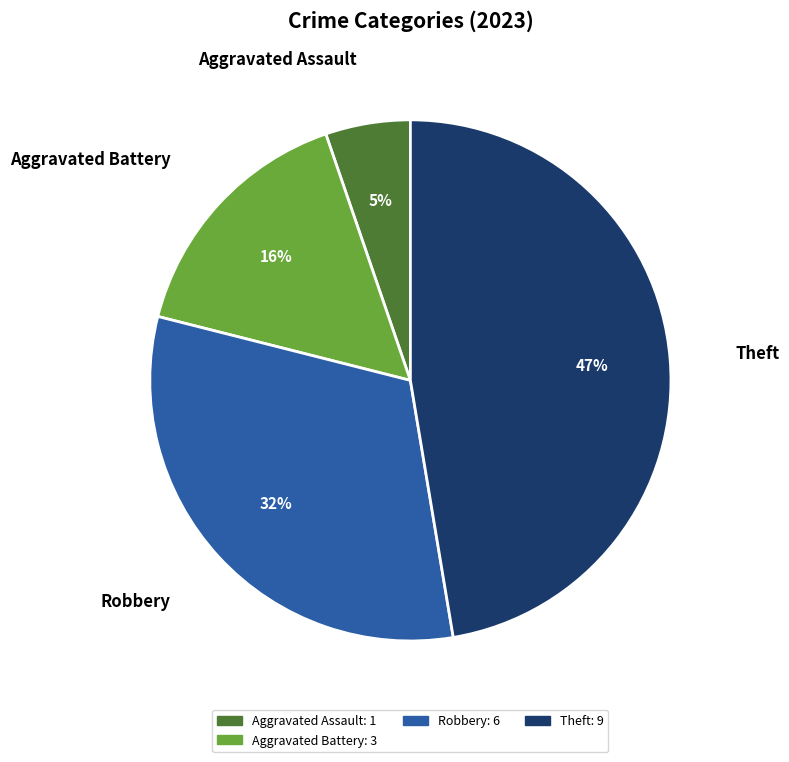

The Theft slice represents 62% of the pie. True or false?

False